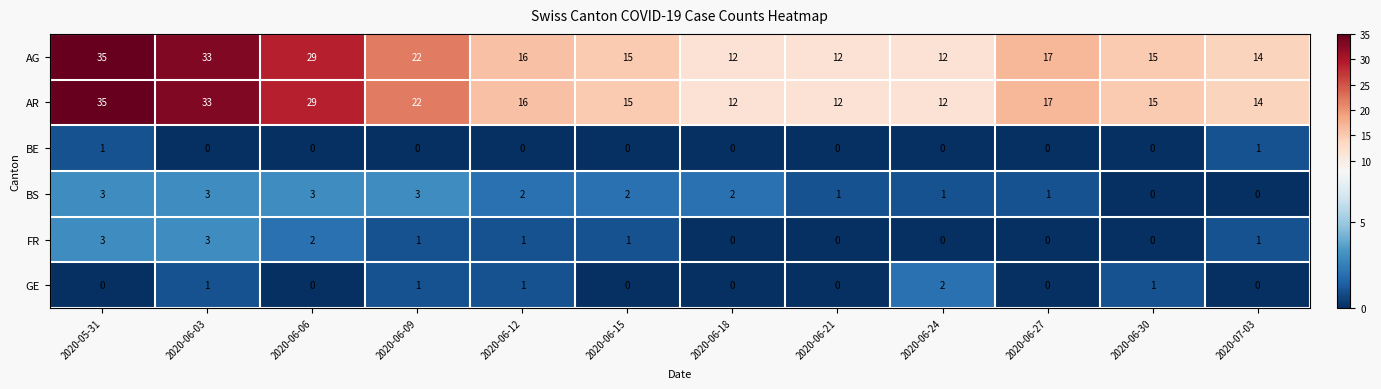

At which label is AG closest to 23?

2020-06-09